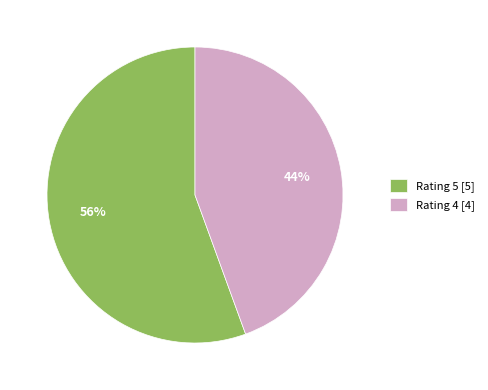

To the nearest percent, what percentage of the pie is Rating 5?

56%